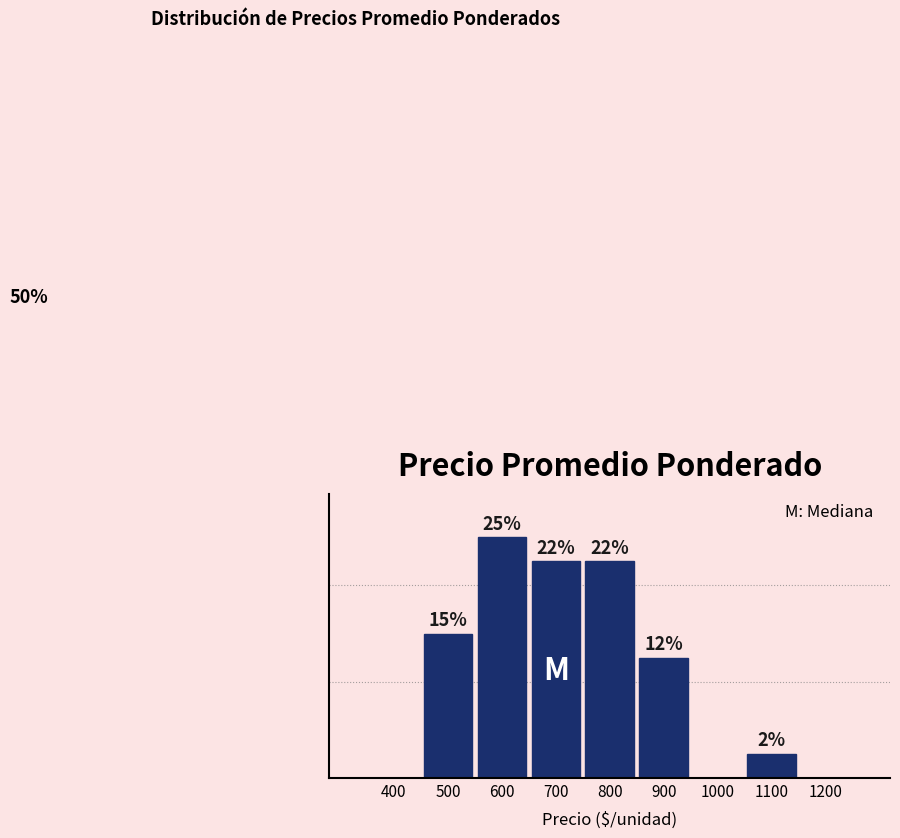

Are the bars horizontal?

No